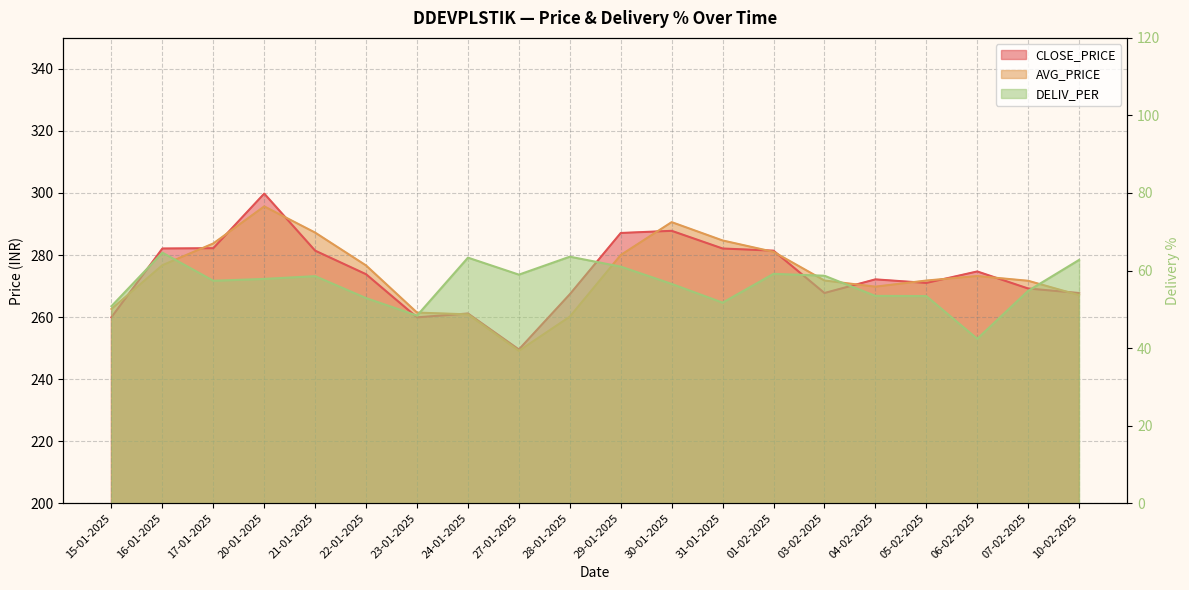

Where is the first local maximum for DELIV_PER?

16-01-2025